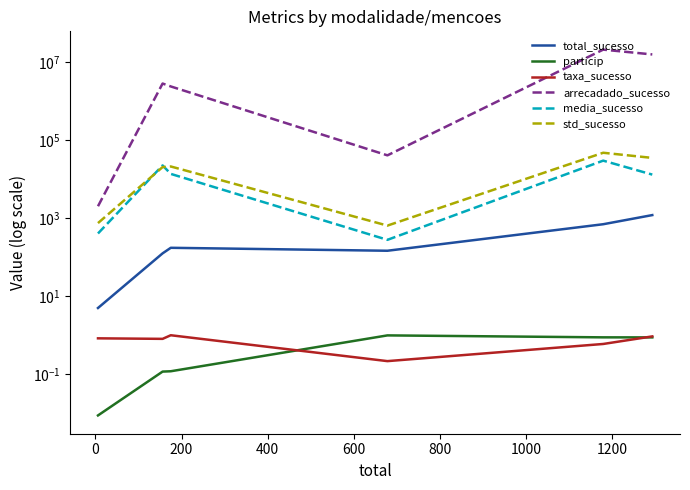

What is the average value of the taxa_sucesso series?

0.7